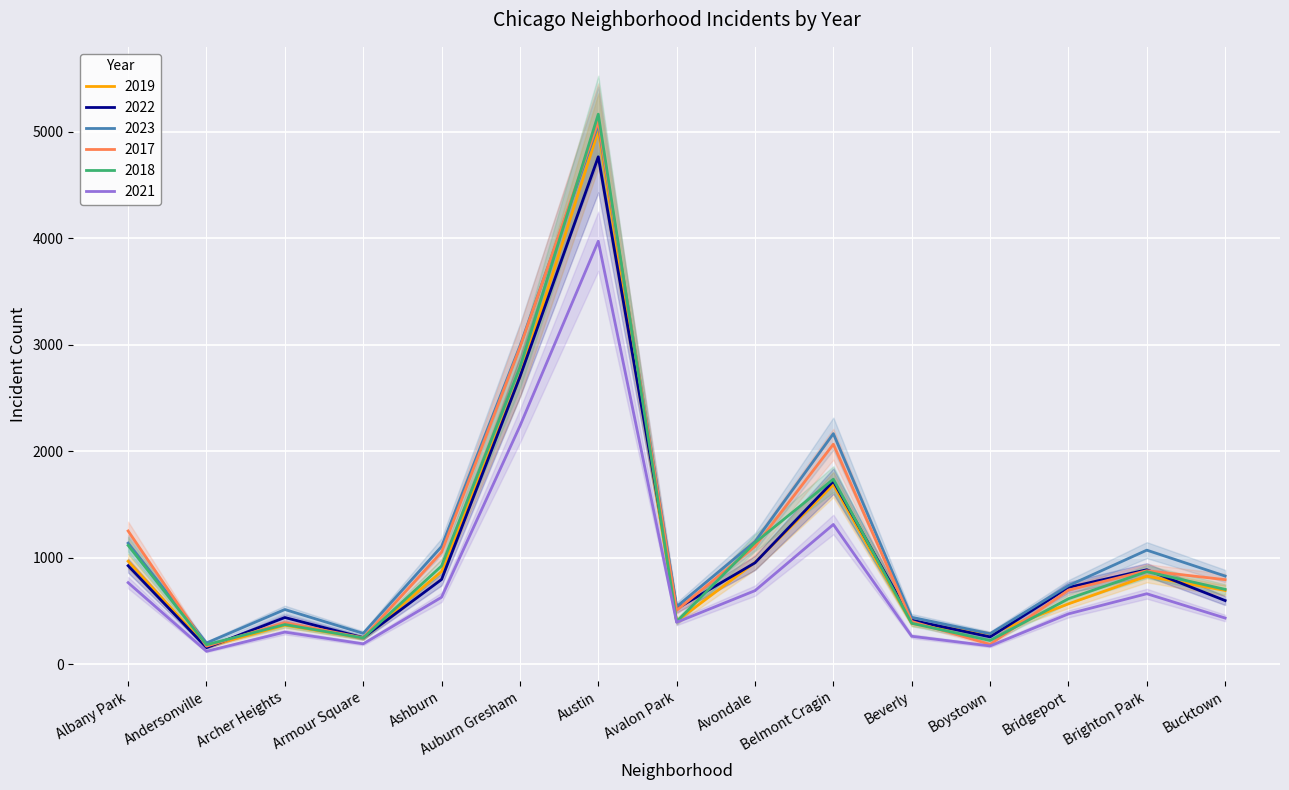

Reading left to right, what are all the values shown in this chart?

2019: Albany Park=968	Andersonville=166	Archer Heights=368	Armour Square=249	Ashburn=872	Auburn Gresham=2700	Austin=5008	Avalon Park=405	Avondale=957	Belmont Cragin=1687	Beverly=385	Boystown=287	Bridgeport=568	Brighton Park=828	Bucktown=694
2022: Albany Park=926	Andersonville=157	Archer Heights=440	Armour Square=251	Ashburn=797	Auburn Gresham=2698	Austin=4763	Avalon Park=522	Avondale=953	Belmont Cragin=1719	Beverly=414	Boystown=258	Bridgeport=722	Brighton Park=888	Bucktown=599
2023: Albany Park=1138	Andersonville=201	Archer Heights=515	Armour Square=291	Ashburn=1106	Auburn Gresham=2987	Austin=5065	Avalon Park=542	Avondale=1152	Belmont Cragin=2165	Beverly=442	Boystown=288	Bridgeport=739	Brighton Park=1072	Bucktown=829
2017: Albany Park=1252	Andersonville=171	Archer Heights=391	Armour Square=250	Ashburn=1053	Auburn Gresham=2973	Austin=5096	Avalon Park=508	Avondale=1107	Belmont Cragin=2066	Beverly=403	Boystown=188	Bridgeport=697	Brighton Park=879	Bucktown=795
2018: Albany Park=1117	Andersonville=184	Archer Heights=374	Armour Square=248	Ashburn=924	Auburn Gresham=2787	Austin=5163	Avalon Park=401	Avondale=1142	Belmont Cragin=1738	Beverly=386	Boystown=224	Bridgeport=616	Brighton Park=870	Bucktown=704
2021: Albany Park=767	Andersonville=123	Archer Heights=303	Armour Square=193	Ashburn=630	Auburn Gresham=2237	Austin=3971	Avalon Park=395	Avondale=692	Belmont Cragin=1313	Beverly=264	Boystown=173	Bridgeport=474	Brighton Park=663	Bucktown=435